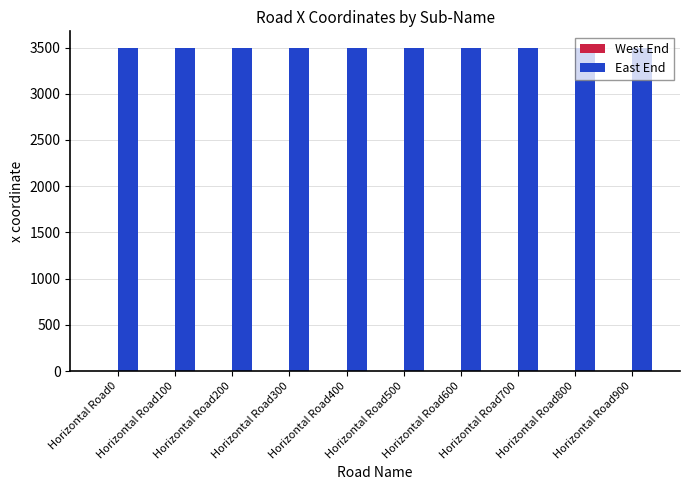

What is the value of the East End bar at the 7th from the left?

3500